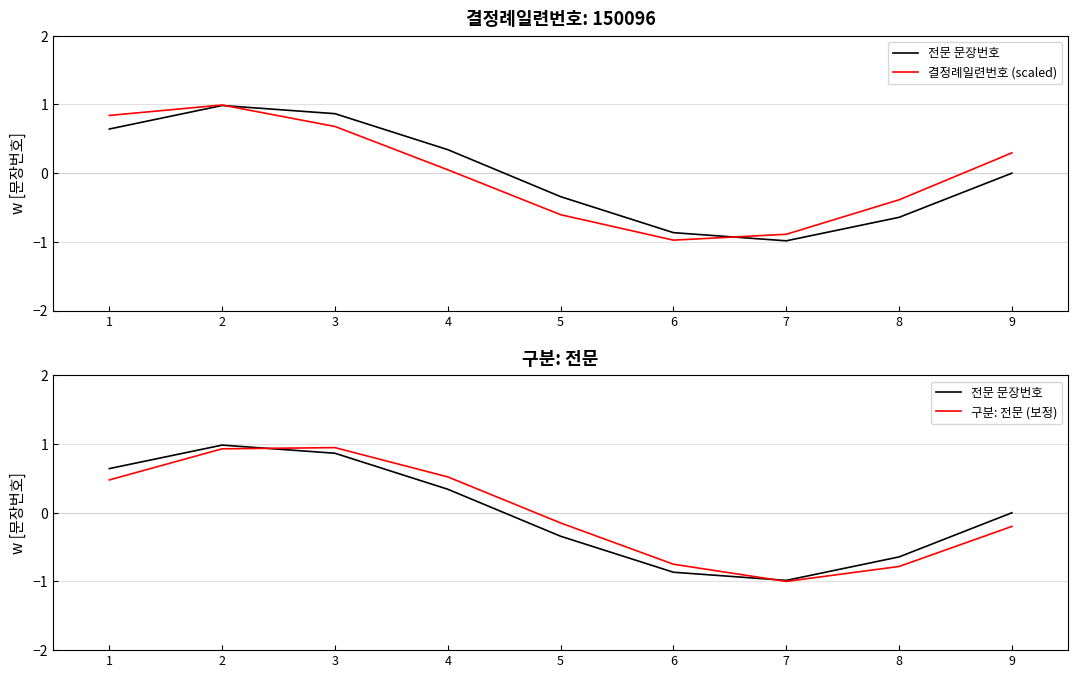

The value of 구분: 전문 (보정) at 5 is -0.3. True or false?

False